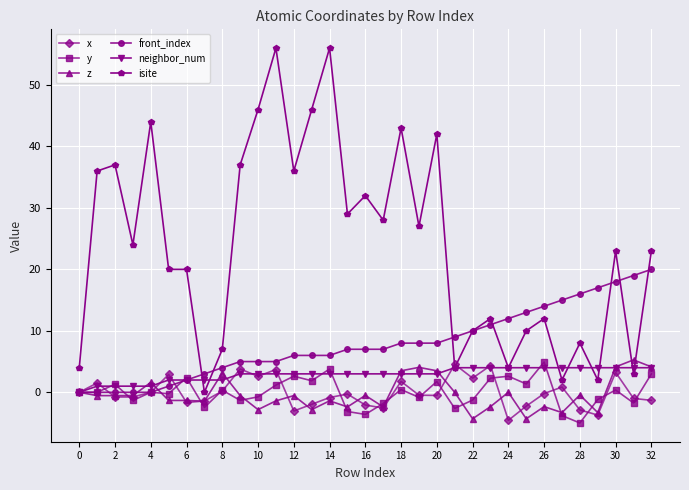

What is the minimum value shown in the chart?

-5.0